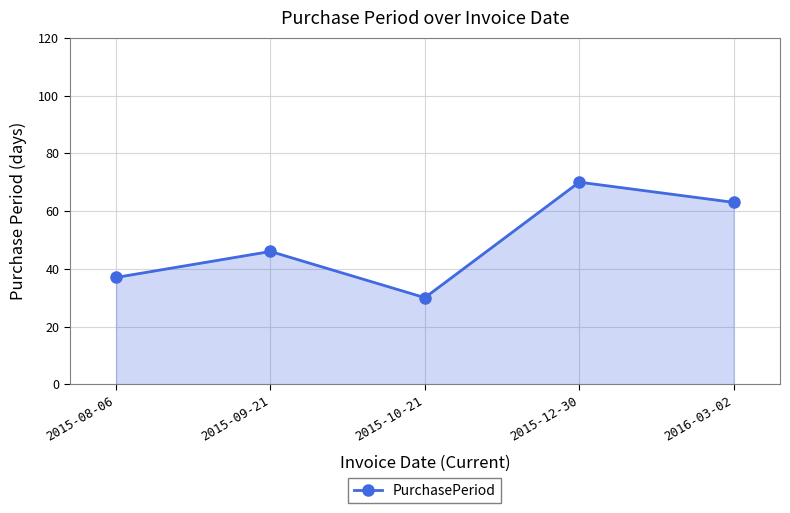

Rank the categories by value from lowest to highest.

2015-10-21, 2015-08-06, 2015-09-21, 2016-03-02, 2015-12-30